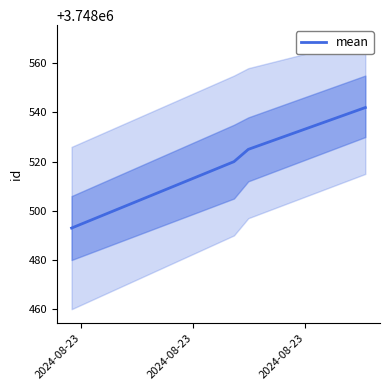

What is the difference between the maximum and minimum values?

49